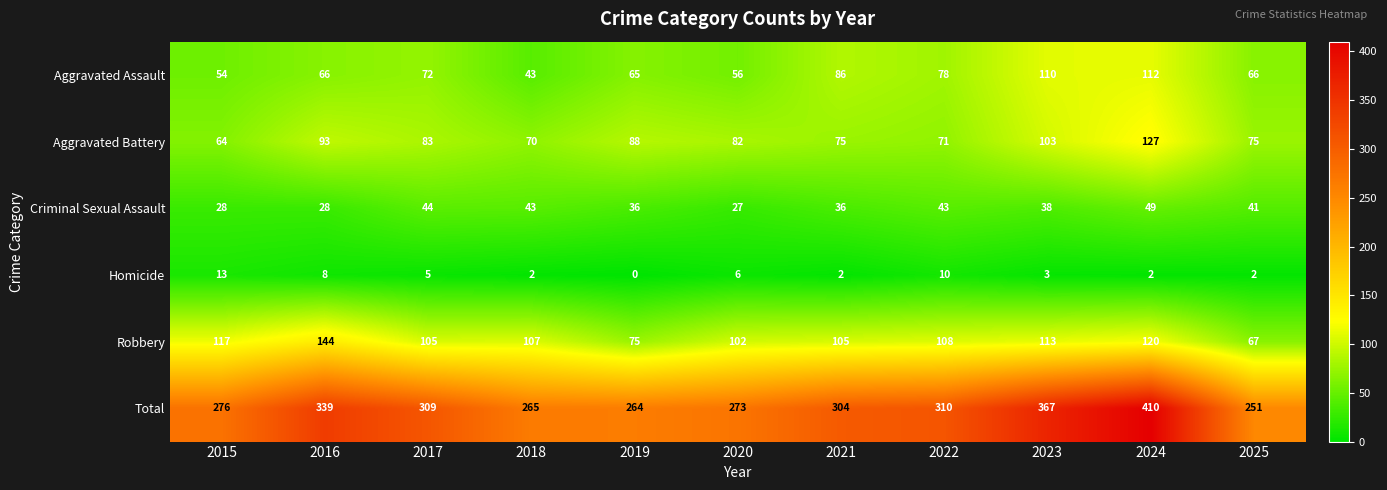

The Aggravated Battery series shows 16 at 2015. True or false?

False